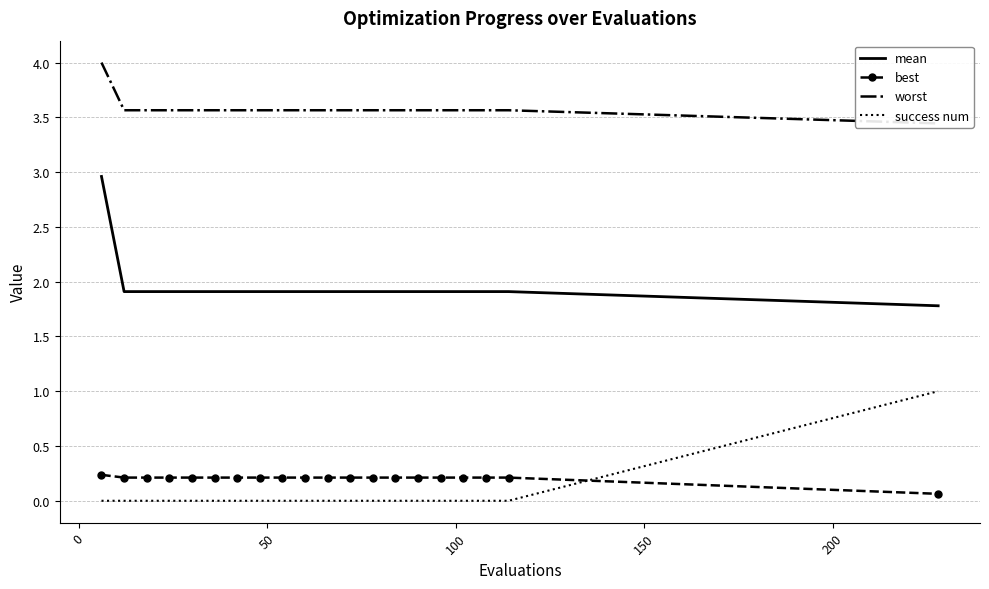

True or false: mean and success num intersect in this chart.

False